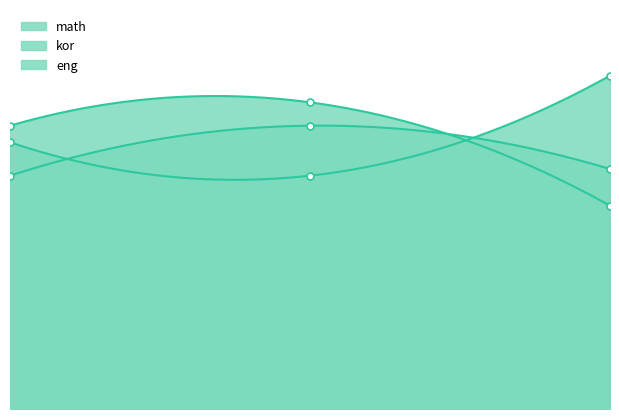

The eng series shows 125 at 2.00. True or false?

False